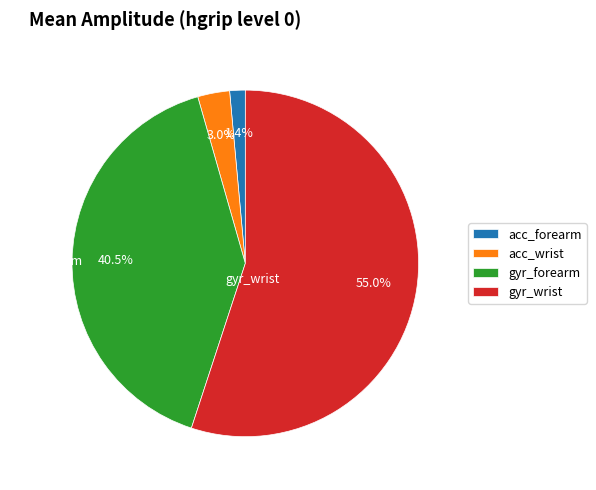

Which slice is the largest?

gyr_wrist